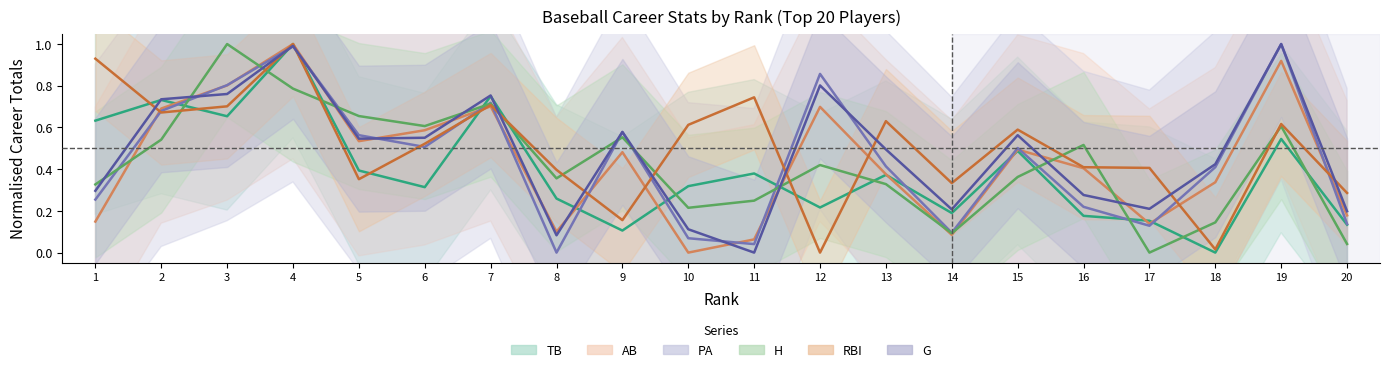

How many distinct data groups are displayed?

6